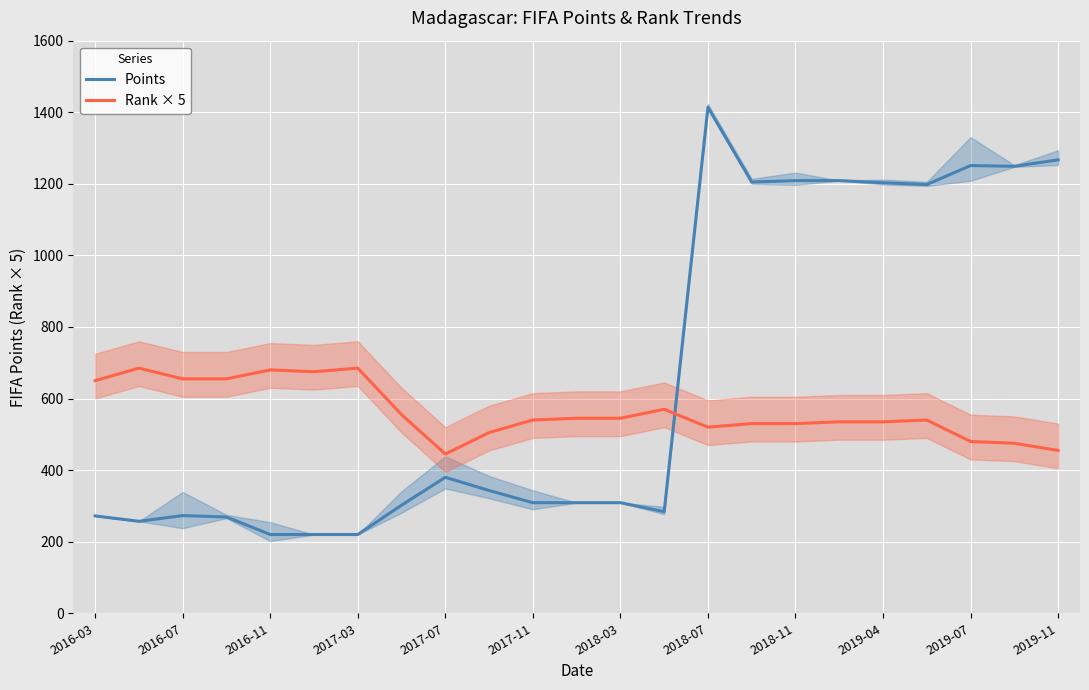

How many lines are shown in the chart?

2